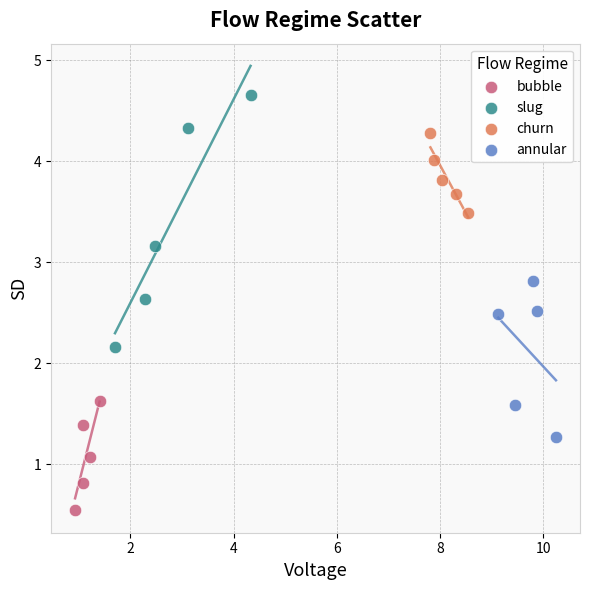

Which series has the widest spread of Y values?

slug